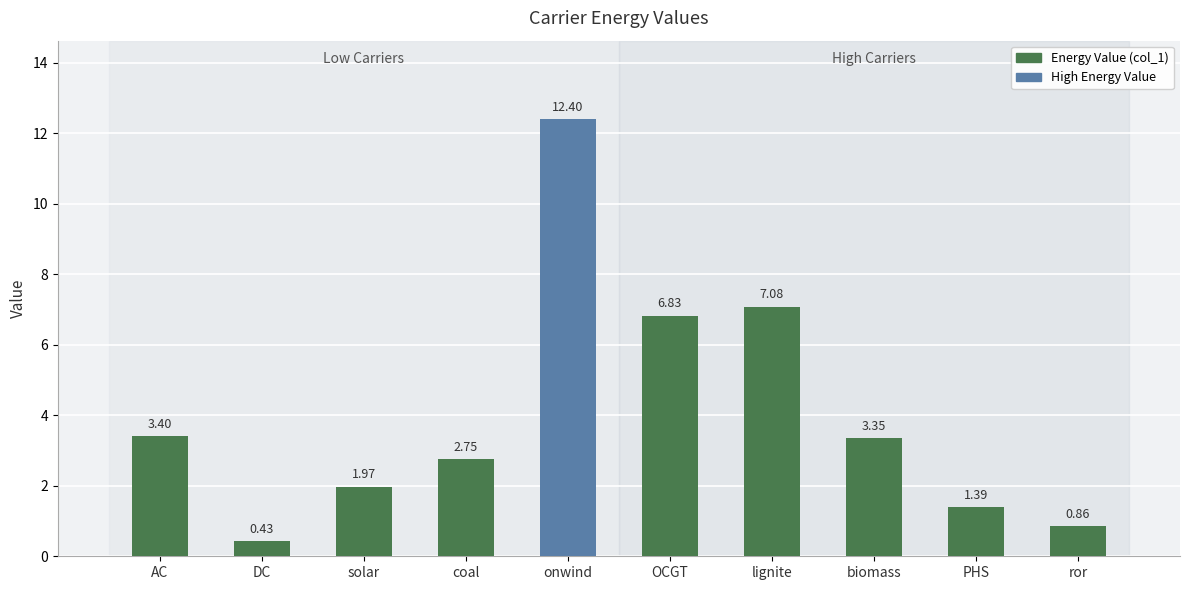

What is the change in value from lignite to PHS?

-5.7